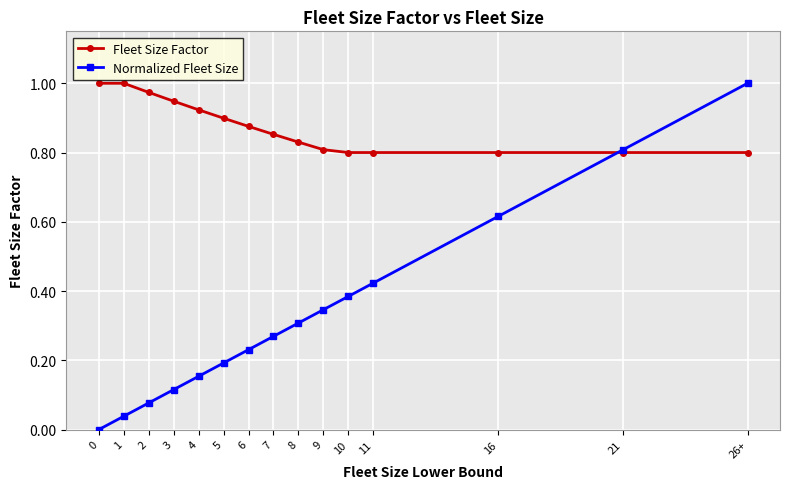

How many distinct data groups are displayed?

2